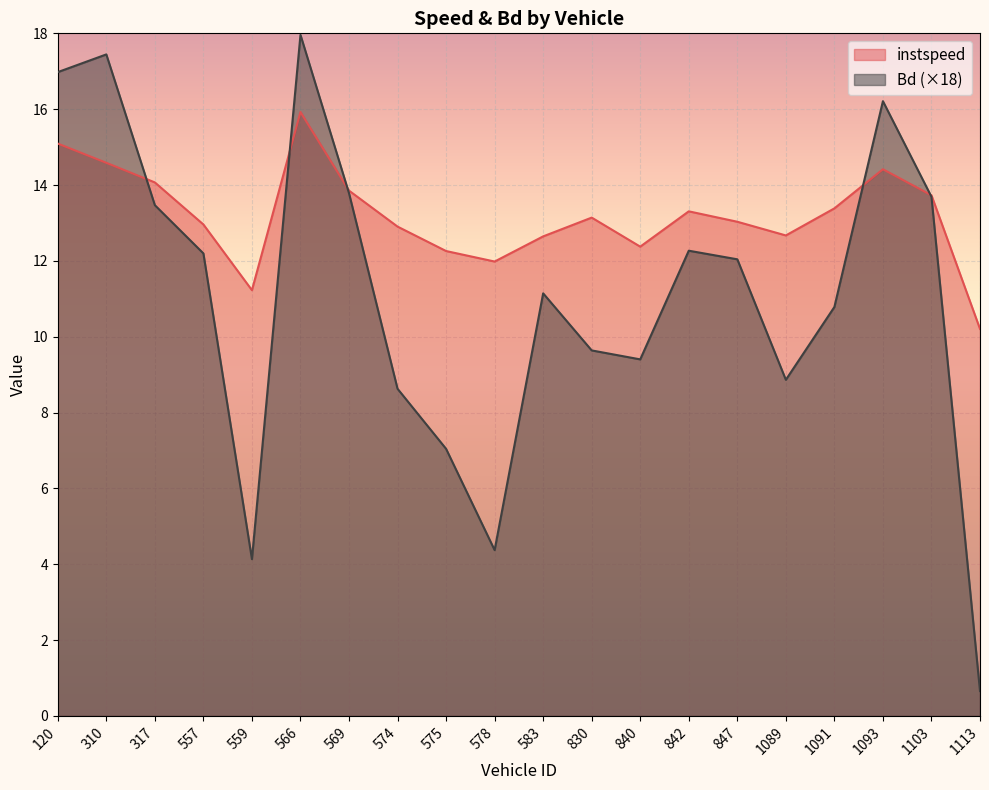

Which series ends up on top after the final intersection of instspeed and Bd?

instspeed